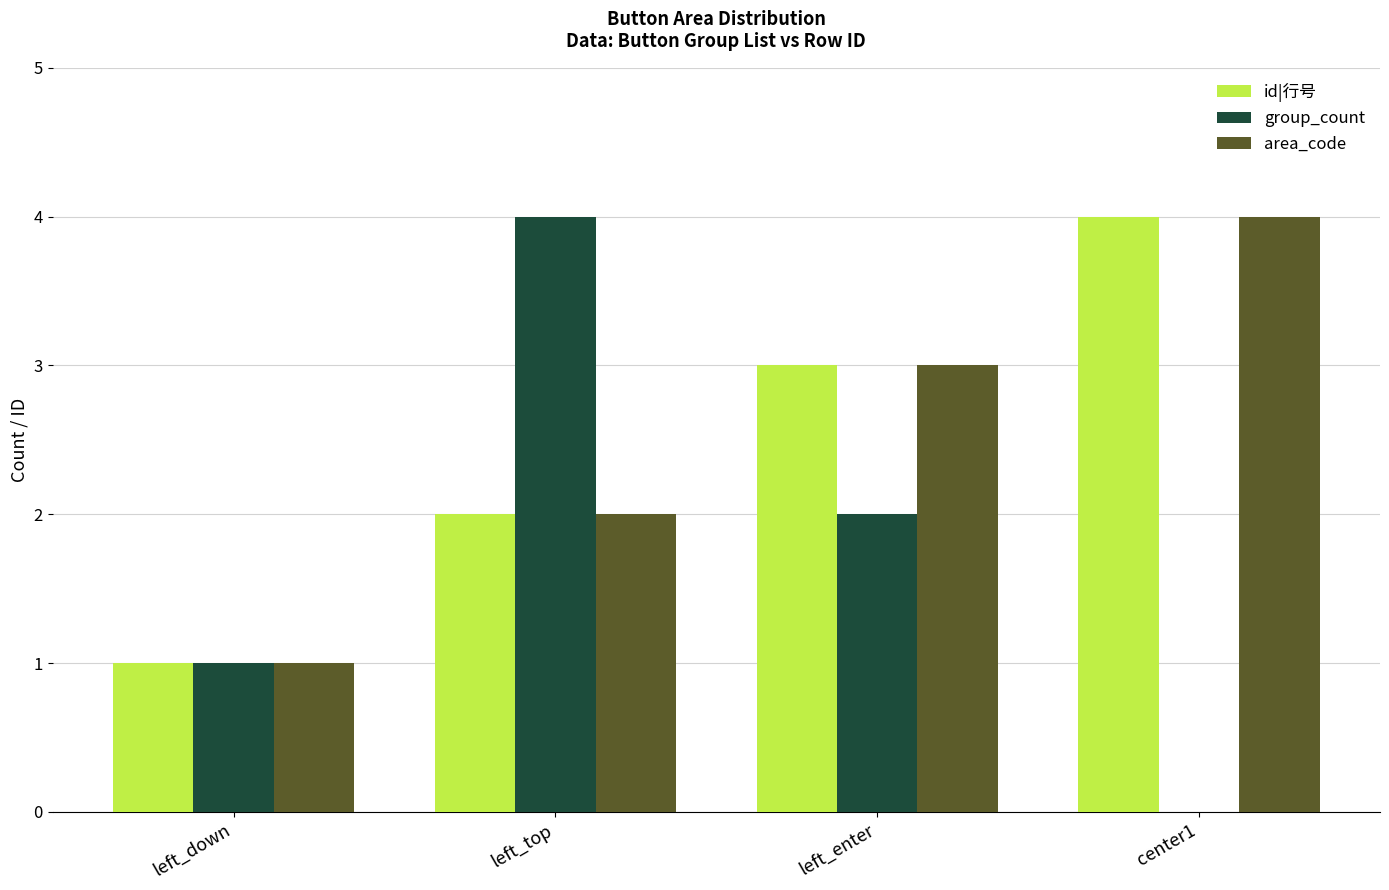

Which series changed the most between left_down and left_top?

group_count